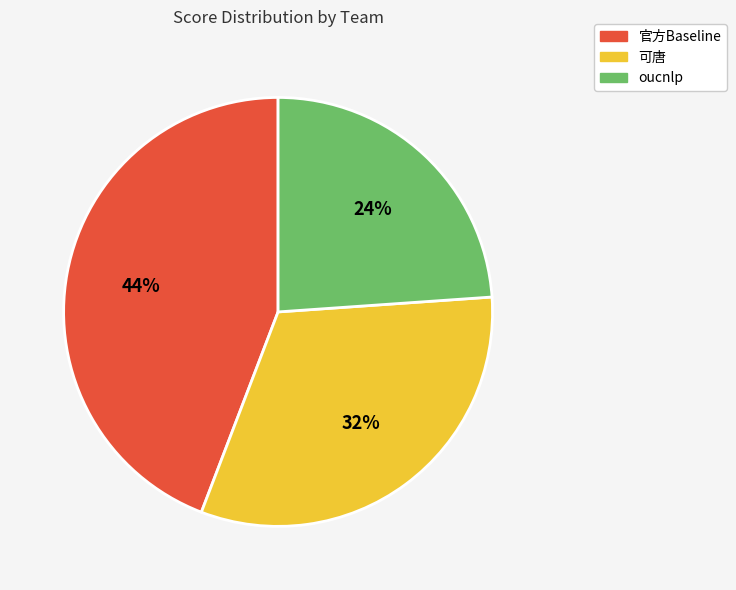

Is 官方Baseline the majority of the pie?

No